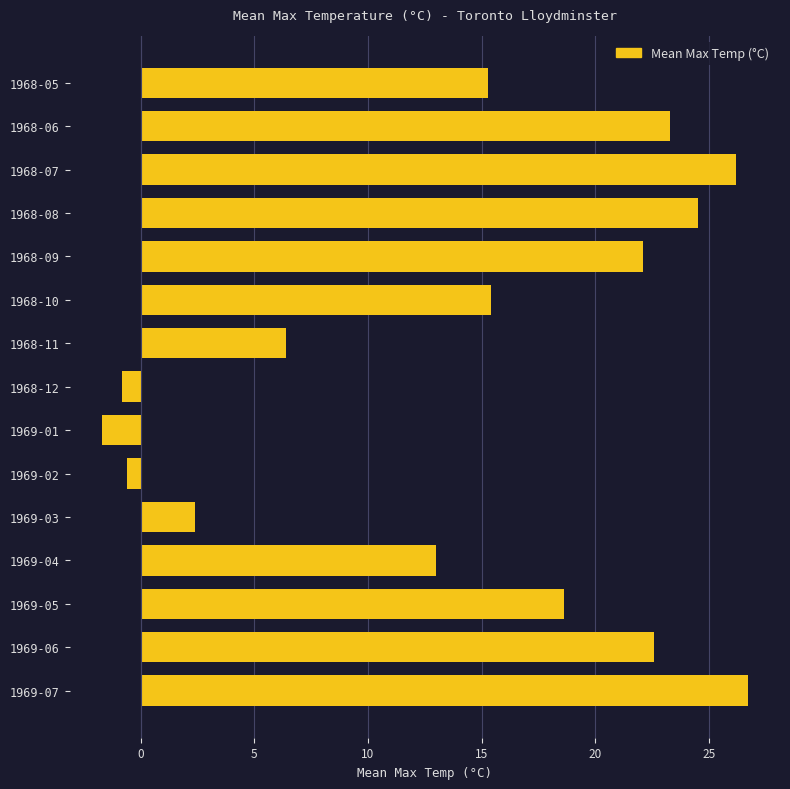

What is the label of the 4th bar from the bottom?

1969-04